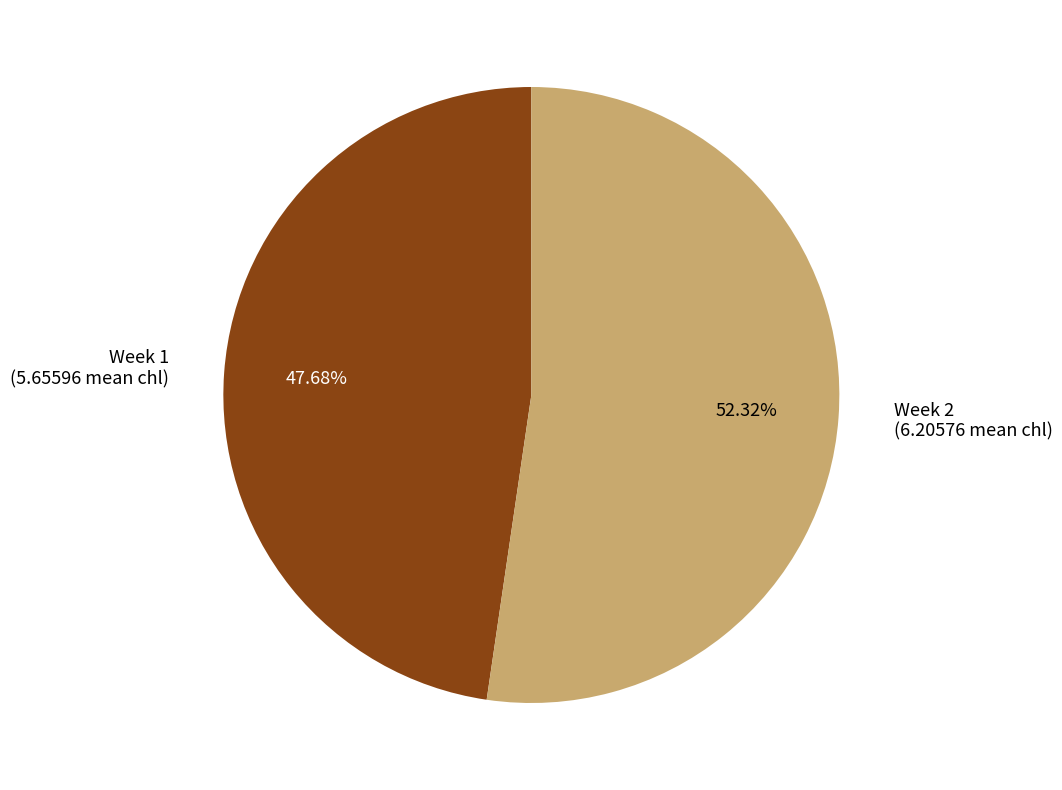

Rank the categories by value from lowest to highest.

Week 1 (5.65596 mean chl), Week 2 (6.20576 mean chl)